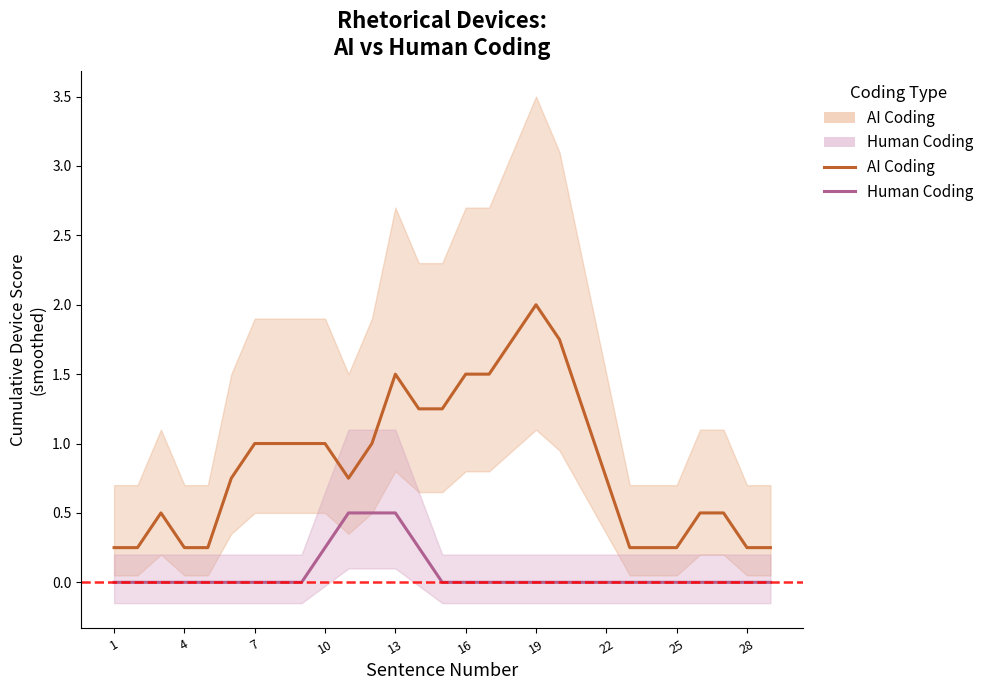

How many positive values does the Human Coding (line) series have?

5